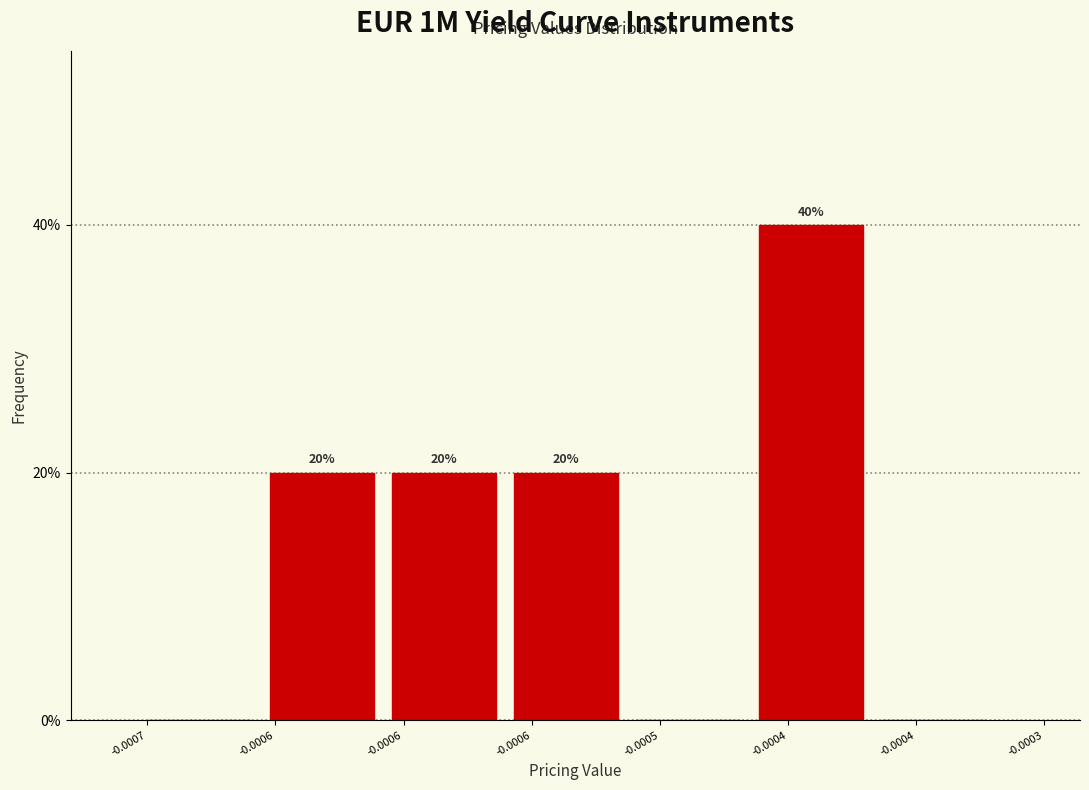

How many data points does each series have?

7